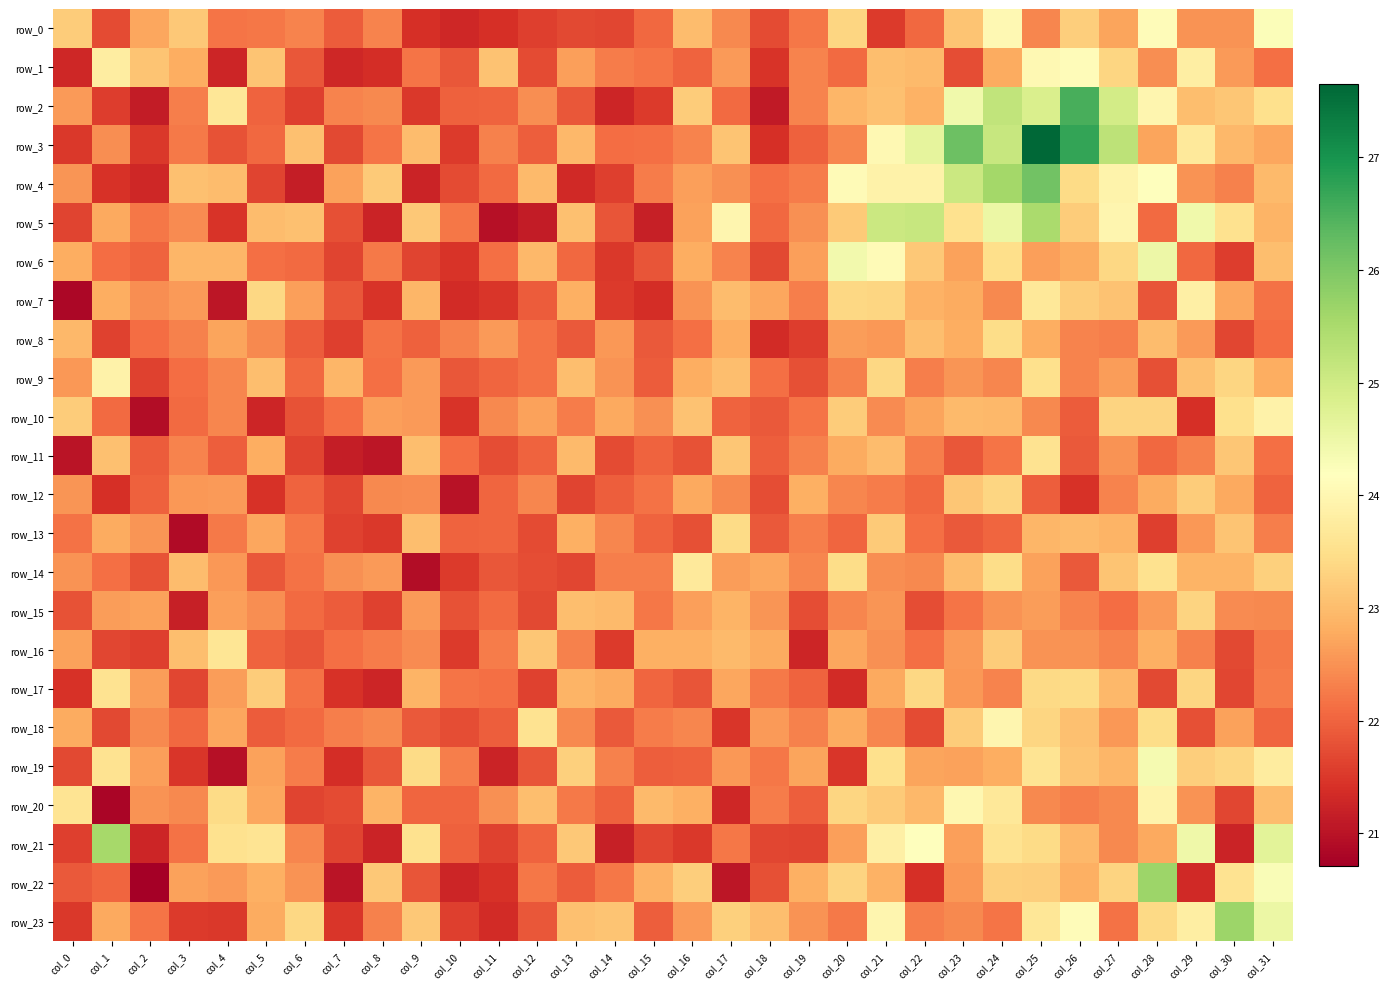

What is the total value across all series at col_10?

522.1